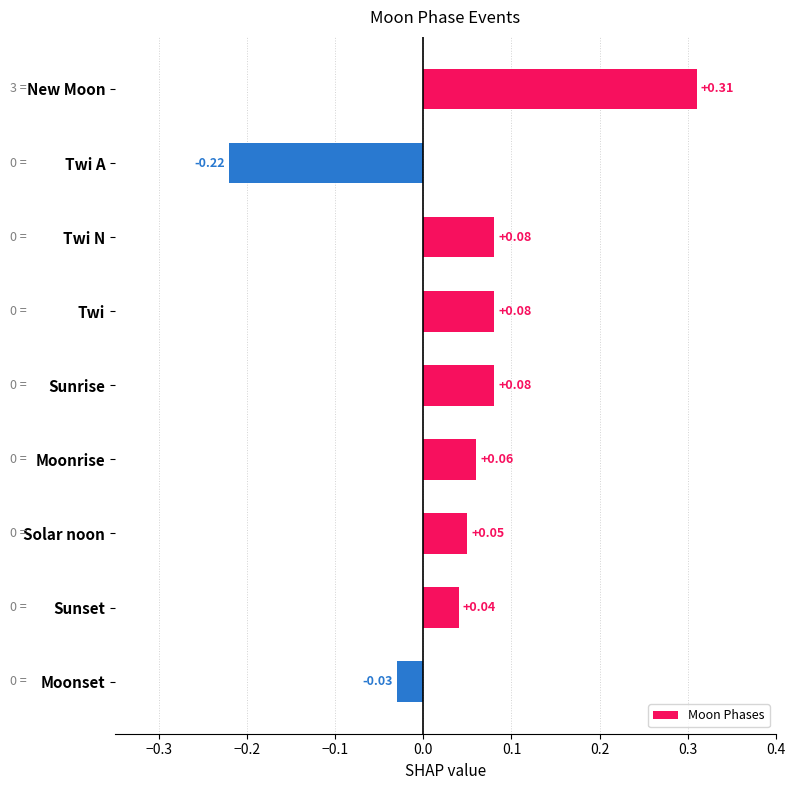

At which category does the chart reach its peak across all series?

New Moon